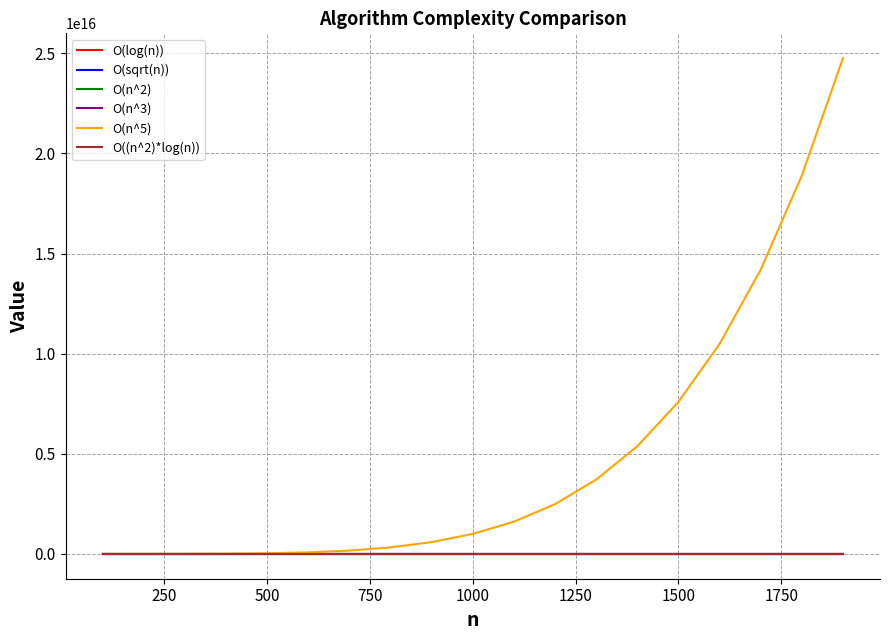

Which series has the largest range (max minus min)?

O(n^5)